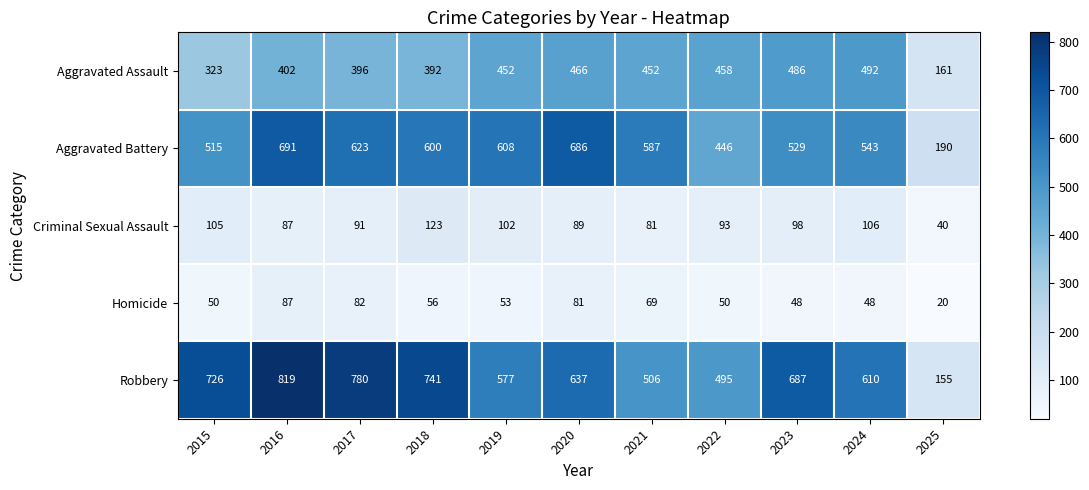

What is the difference between the maximum and minimum values in the Criminal Sexual Assault series?

83